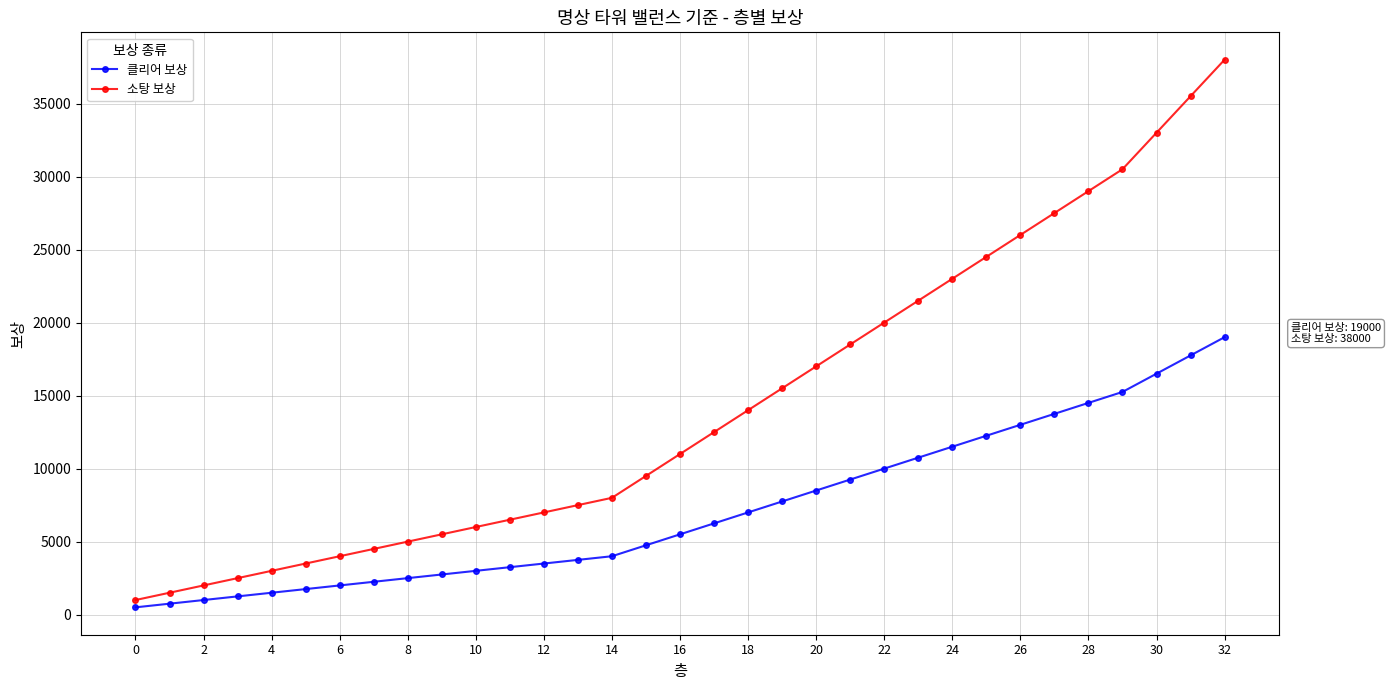

What is the maximum value for 클리어 보상?

19000